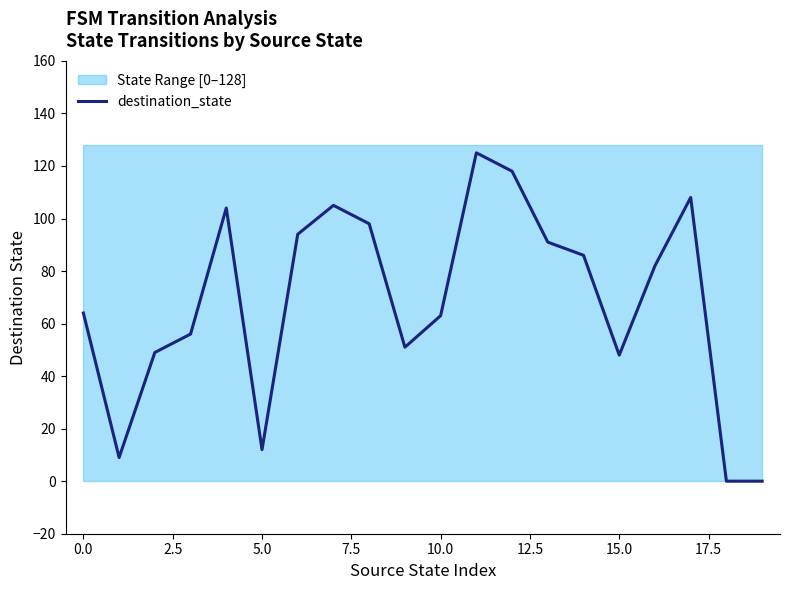

The value of destination_state at 0.0 is 89. True or false?

False